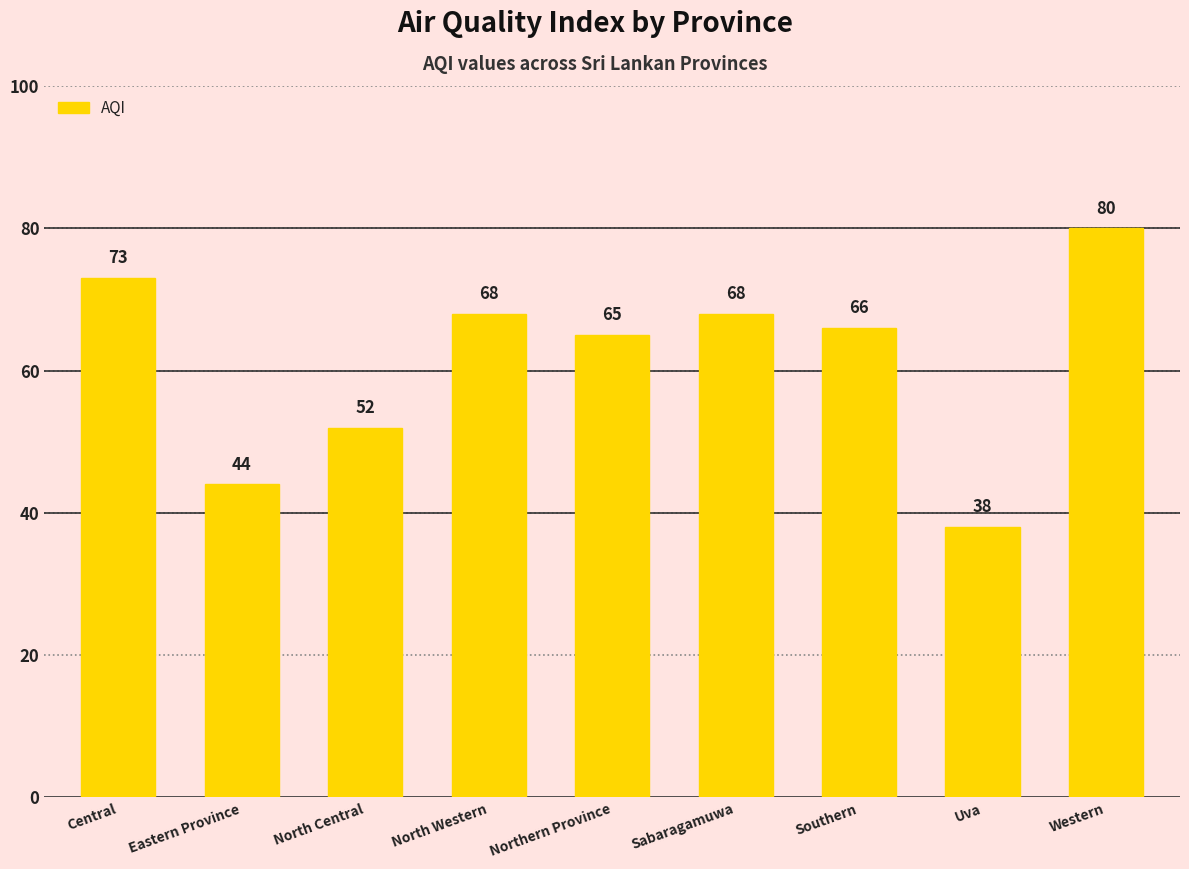

The chart shows a value of 65 at Northern Province. True or false?

True